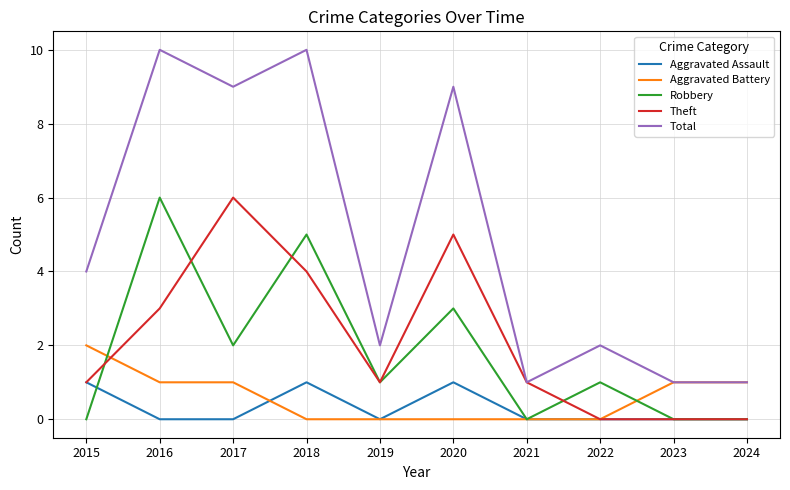

The Aggravated Assault series shows 0 at 2019. True or false?

True